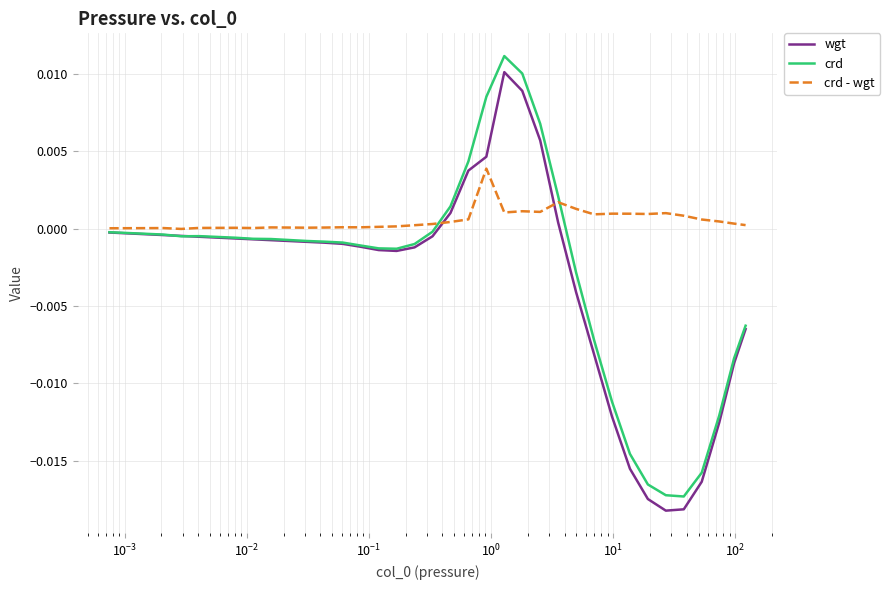

Which series has the widest spread of values?

crd